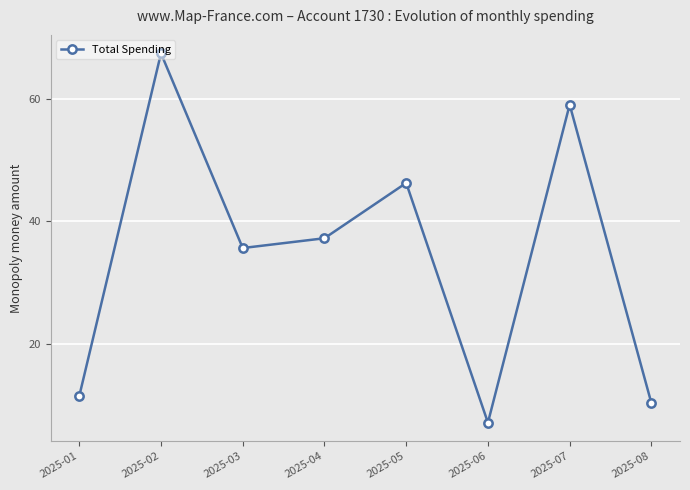

Does the chart have visible grid lines?

Yes